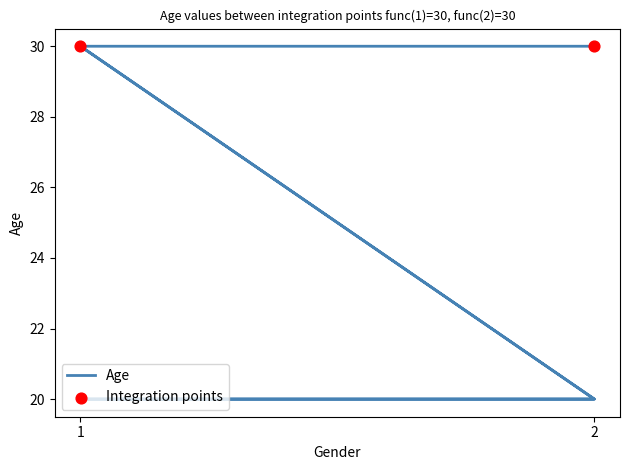

Which has a higher value, 2 or 2?

2